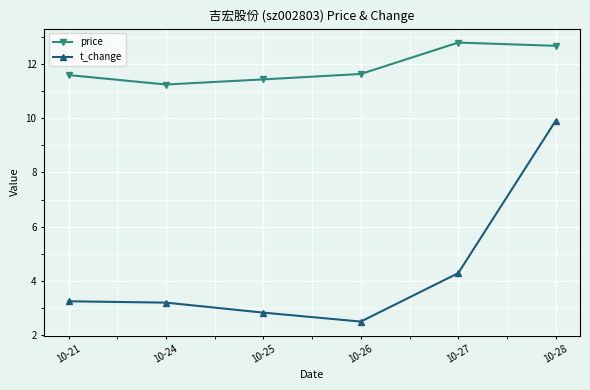

Rank the series by their average value, from lowest to highest.

t_change, price